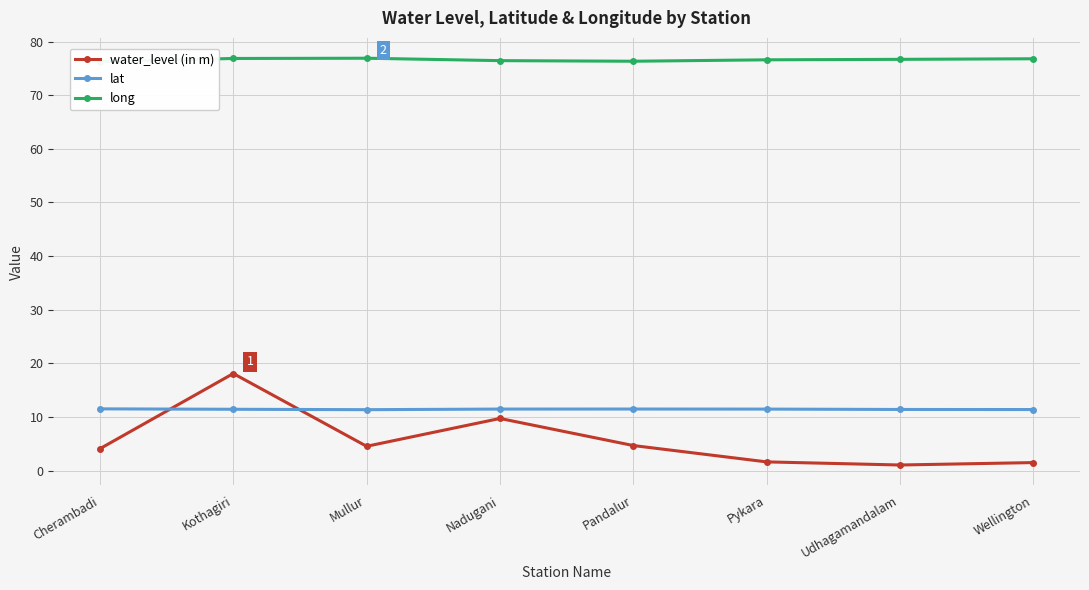

At how many categories does at least one series exceed 38?

8